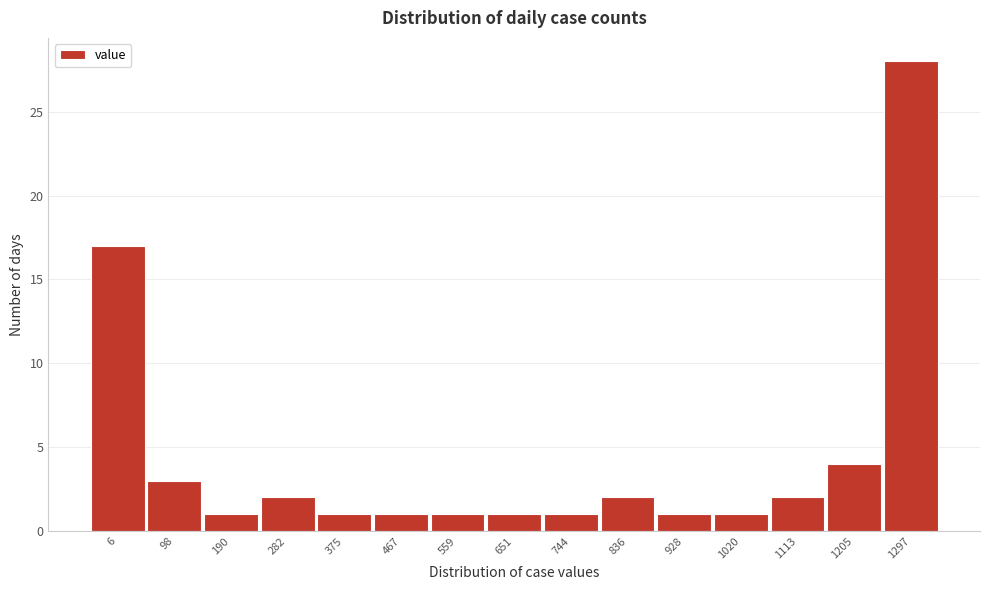

Reading left to right, list all the values displayed in this chart.

6=17	98=3	190=1	282=2	375=1	467=1	559=1	651=1	744=1	836=2	928=1	1020=1	1113=2	1205=4	1297=28